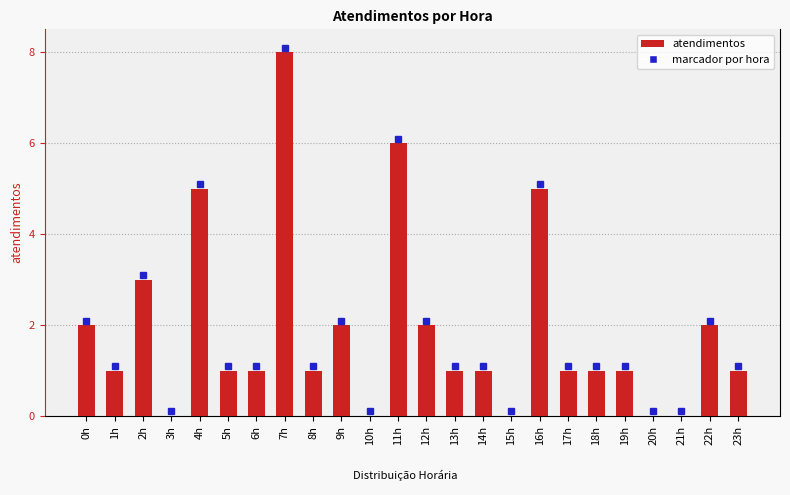

True or false: the data shows 11 at 7h.

False